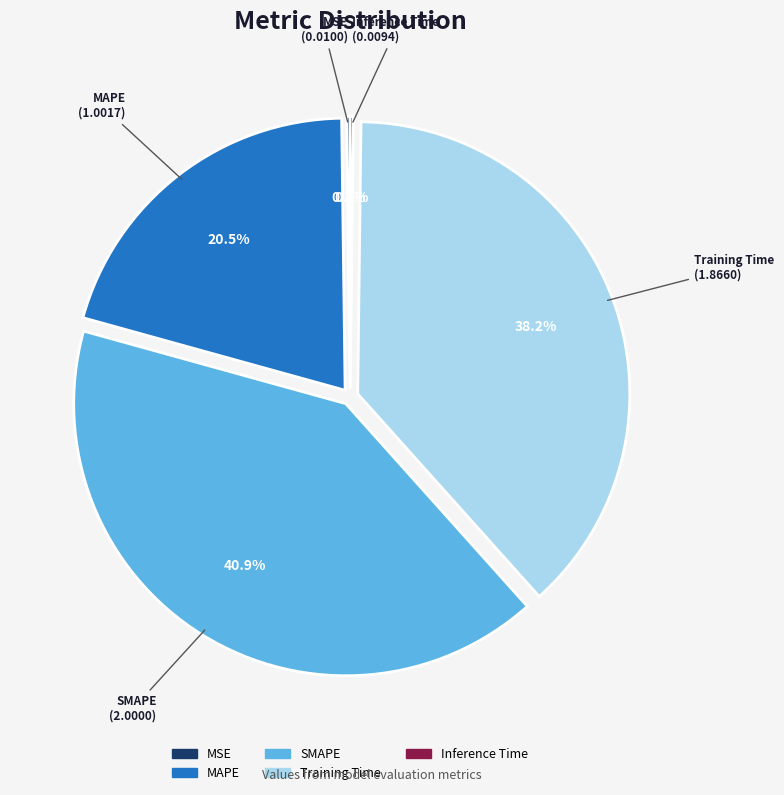

True or false: Training Time accounts for 50% of the total.

False